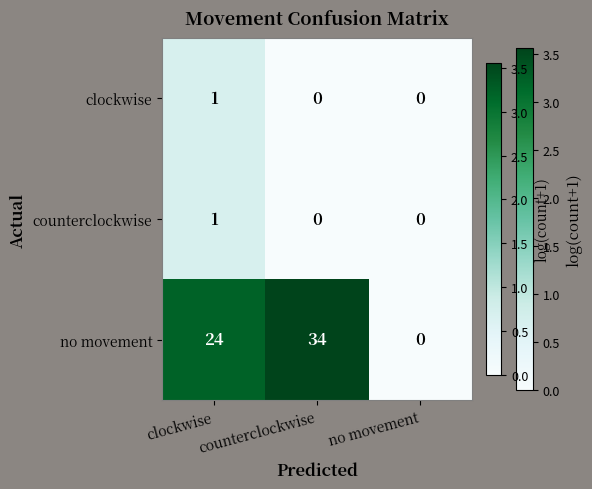

List the labels in order of no movement value, largest first.

counterclockwise, clockwise, no movement